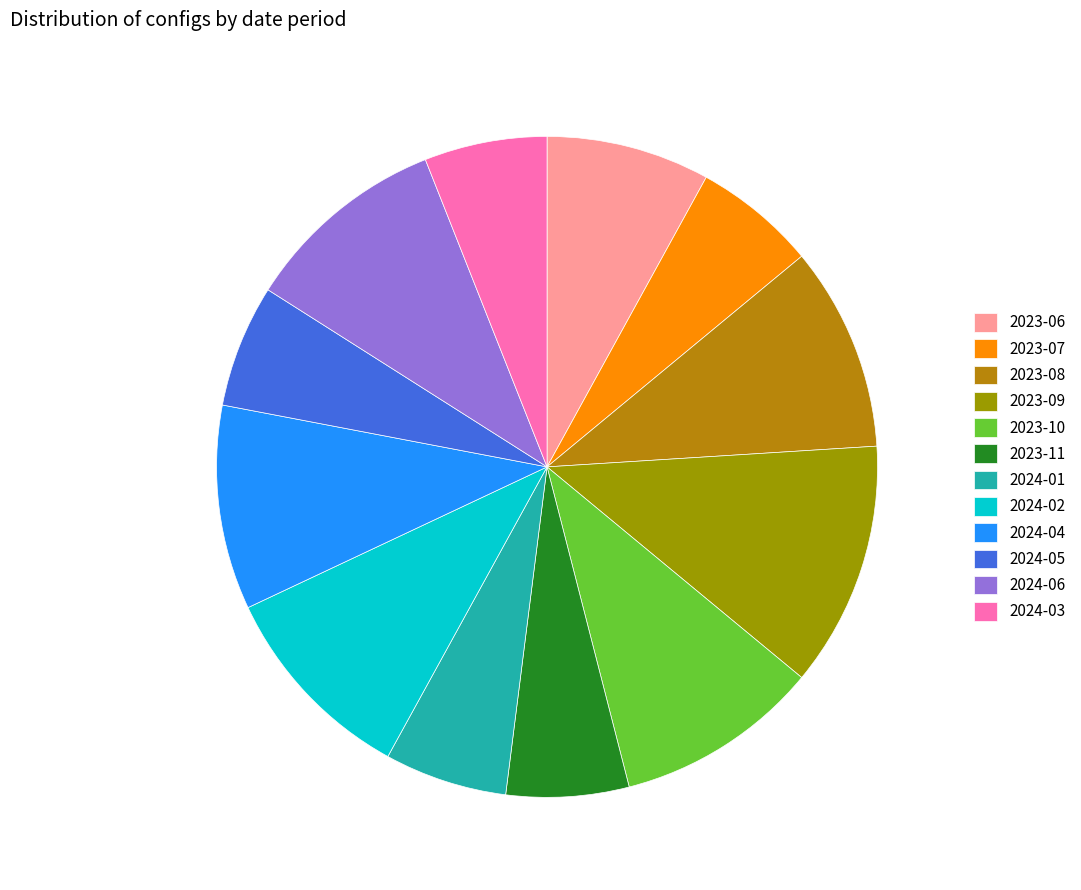

What is the change in value from 2024-02 to 2024-05?

-2